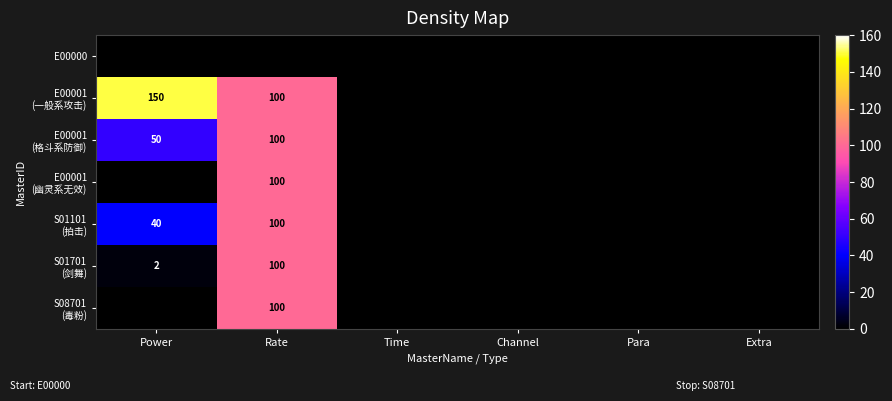

What is the difference between the E00001 (格斗系防御) values at Channel and Power?

50